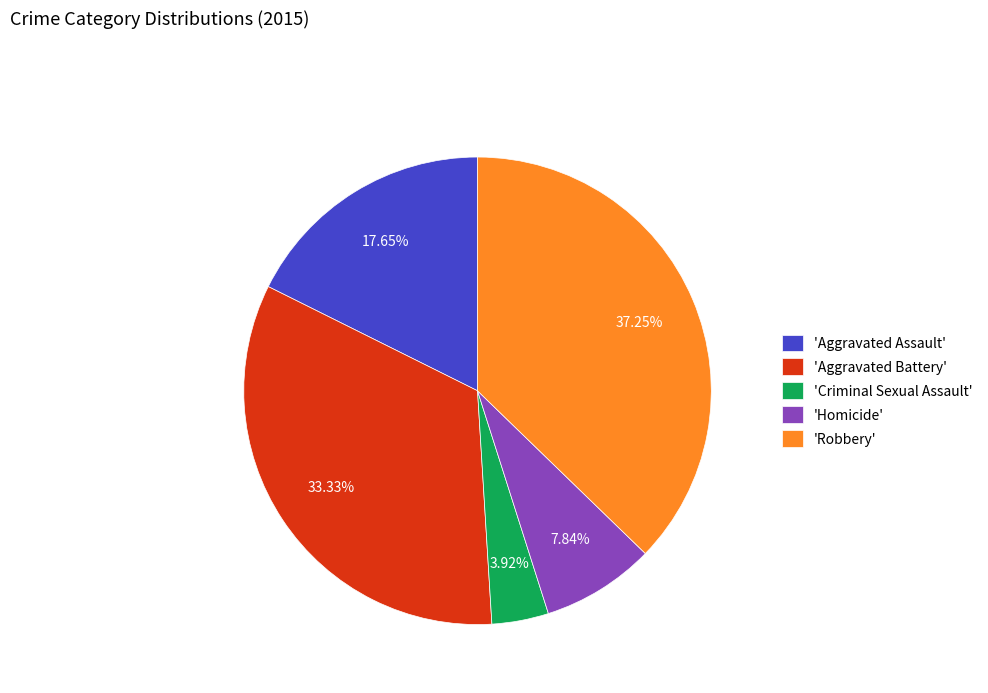

Which category has the smallest portion of the pie?

'Criminal Sexual Assault'